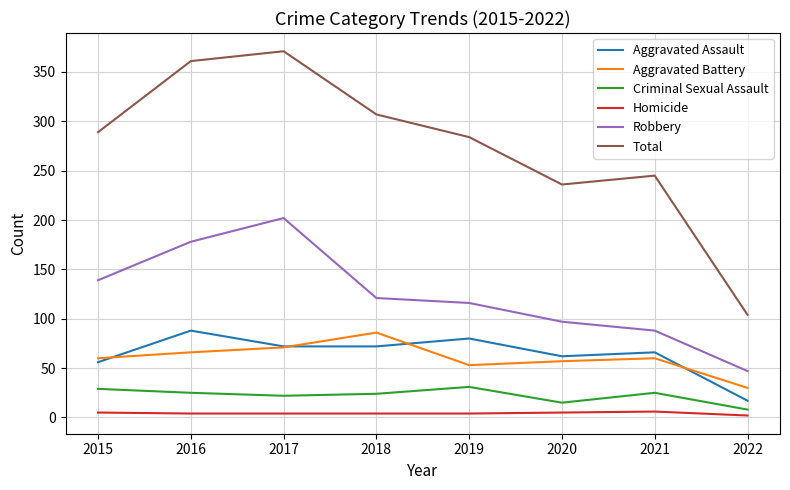

What is the sum of all Total values?

2197